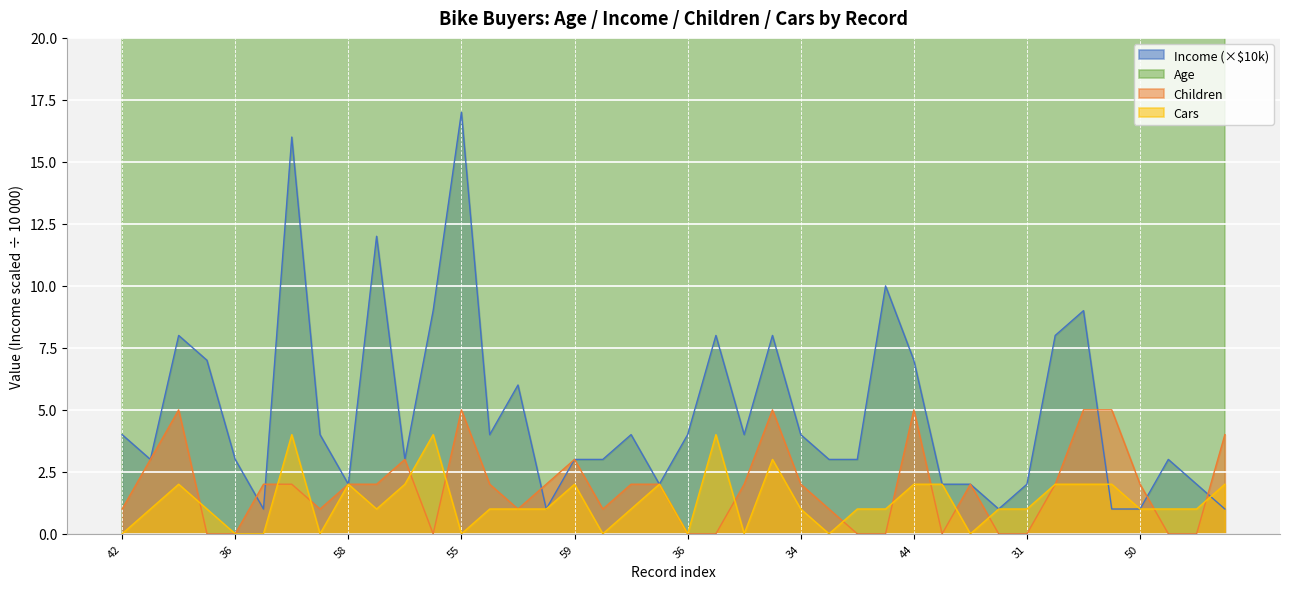

Which category has the lowest value across all series?

41